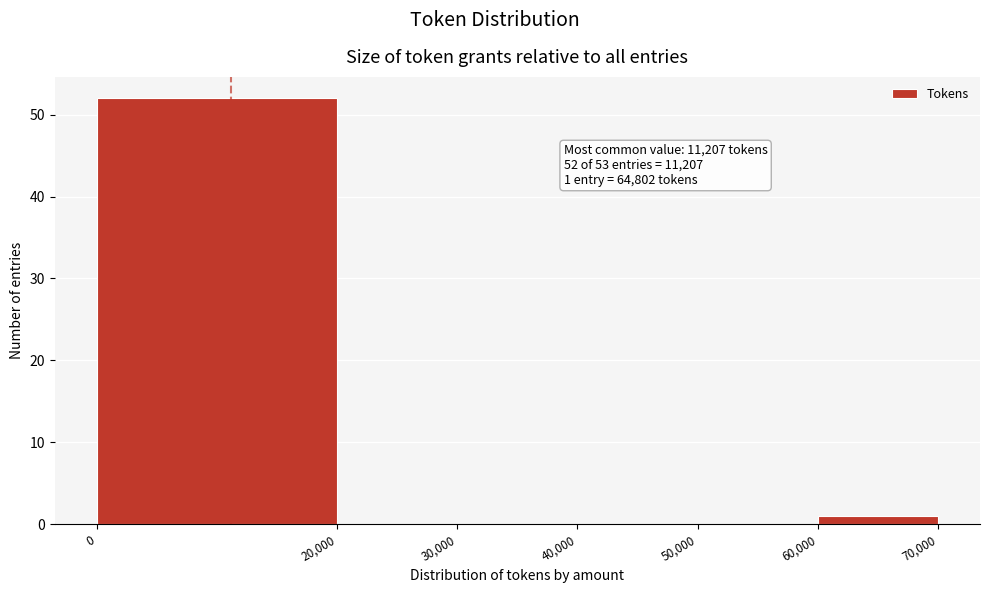

Over which range of the x-axis is the bar tallest?

0 to 20,000